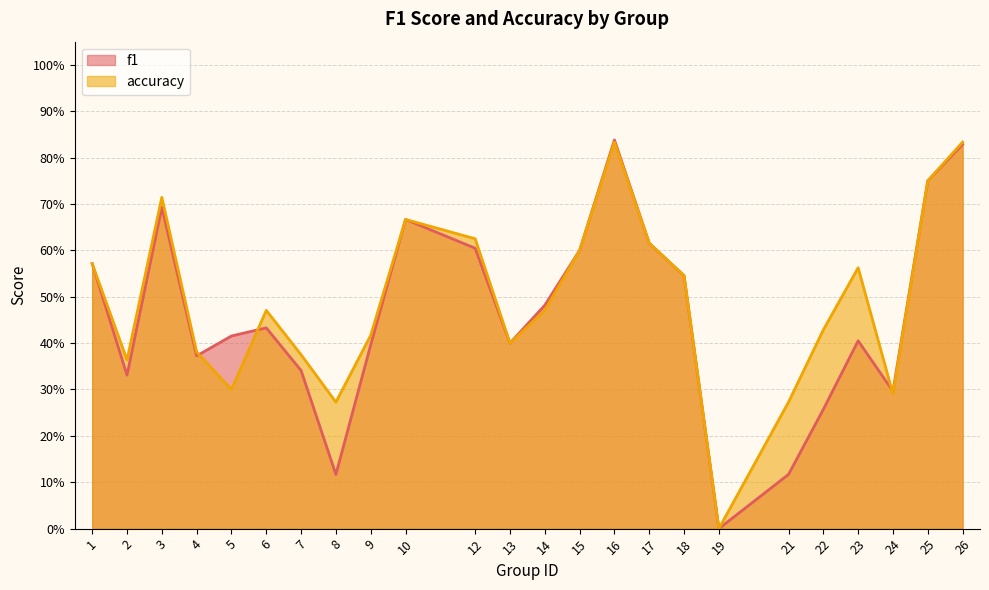

Read the f1 value at 21.

0.1